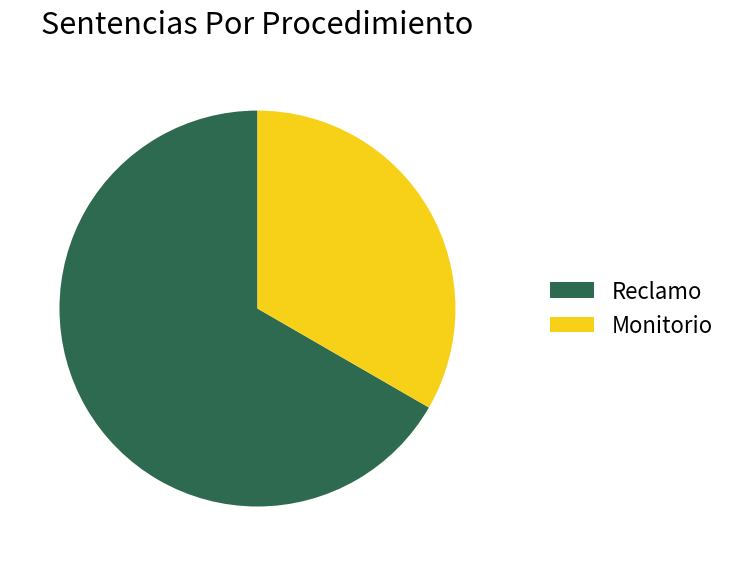

Is it true that Monitorio is 33% of the pie?

True